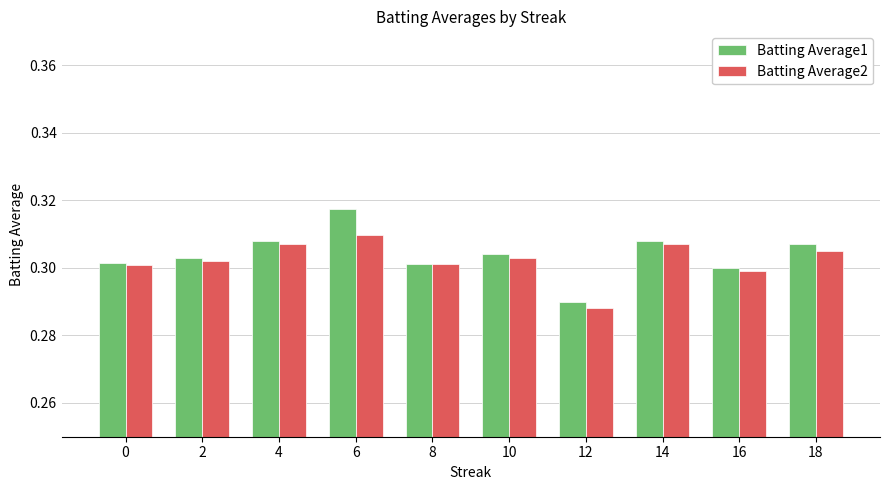

Which category has the highest value across all series?

6